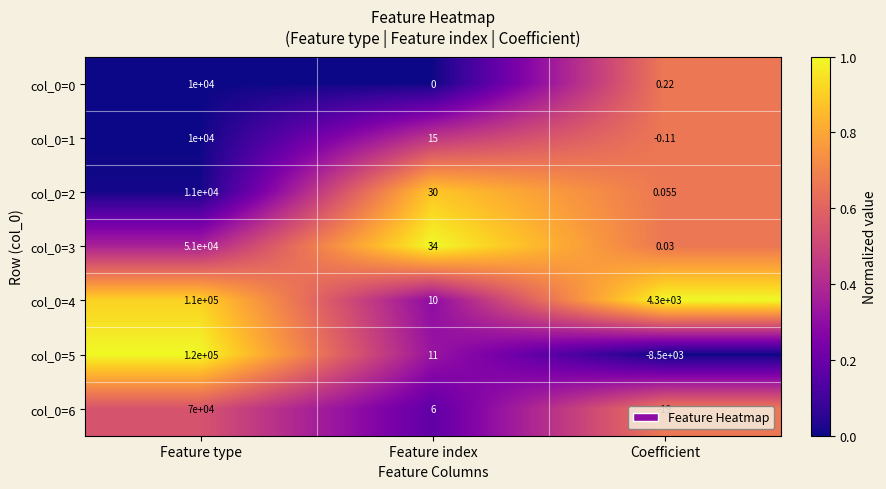

Rank the categories by col_0=3 value from highest to lowest.

Feature type, Feature index, Coefficient